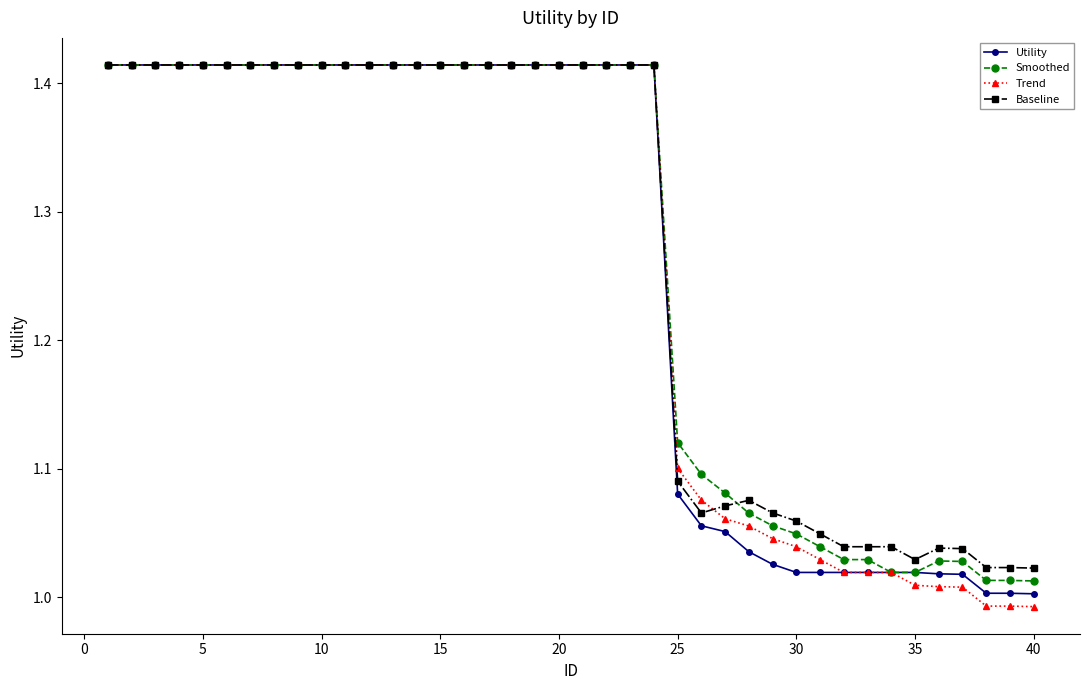

True or false: Smoothed has more than 0 points higher than both neighbors.

True